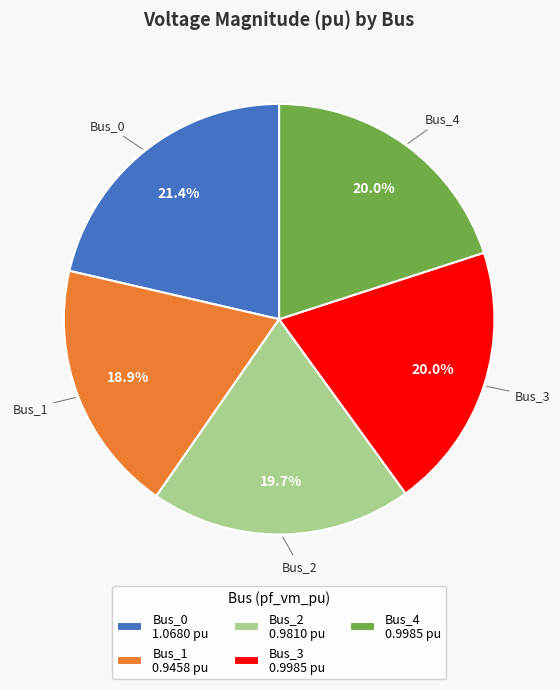

Is there any slice that represents more than half of the pie?

No